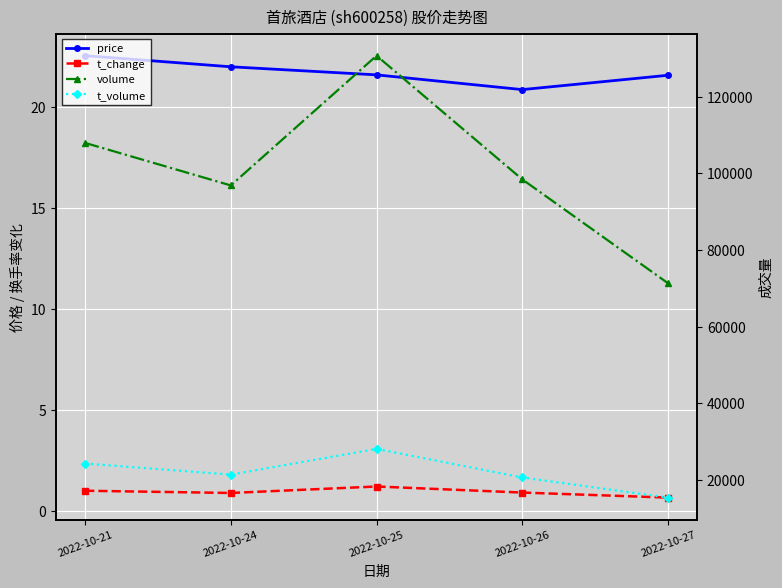

What is the value of the t_change point at the 4th from the left?

0.9